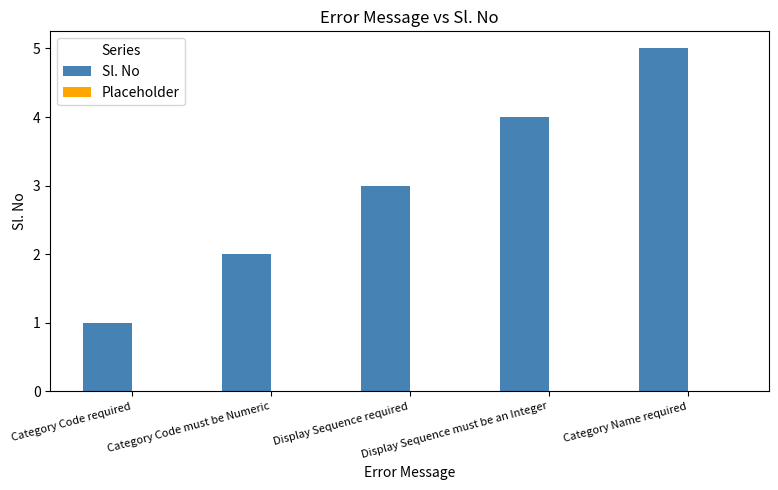

What is the maximum value shown in the chart?

5